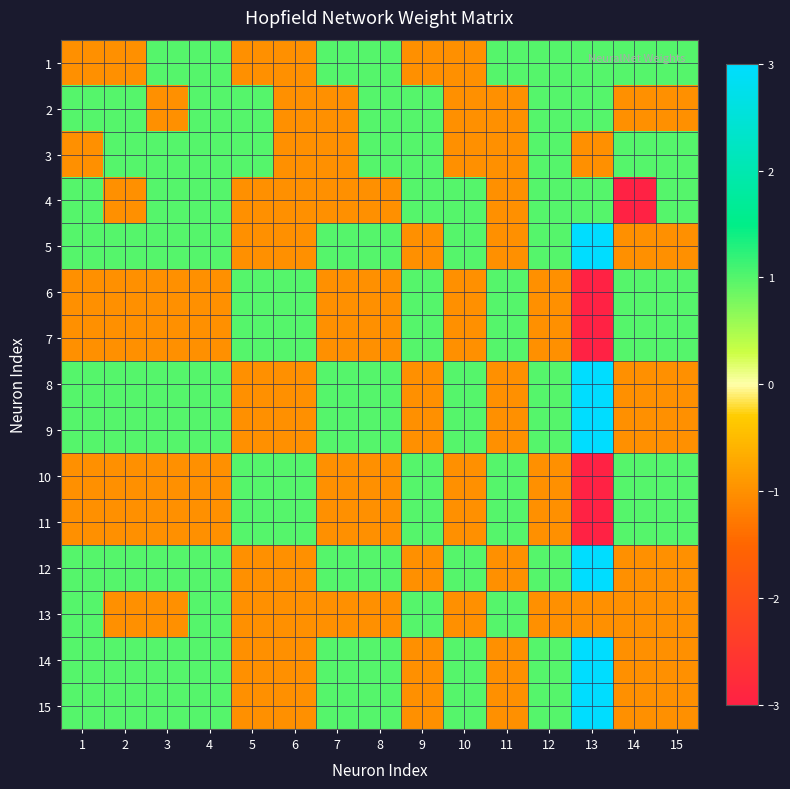

Which has a higher value, 12 or 5?

12